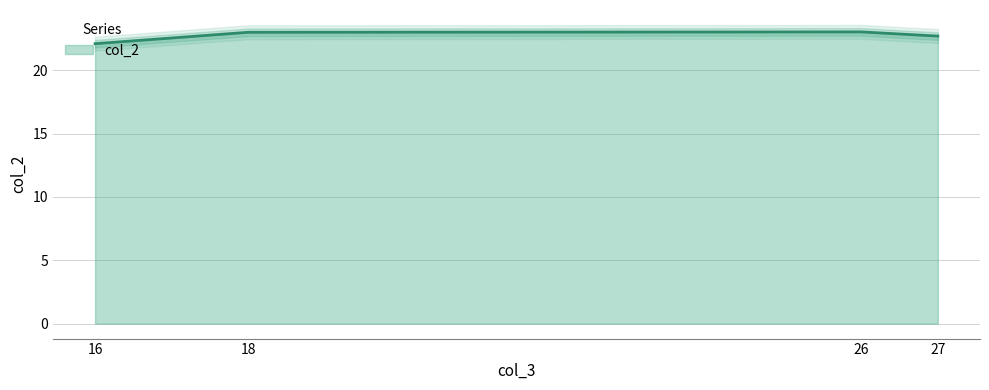

At which category does the chart reach its peak across all series?

26